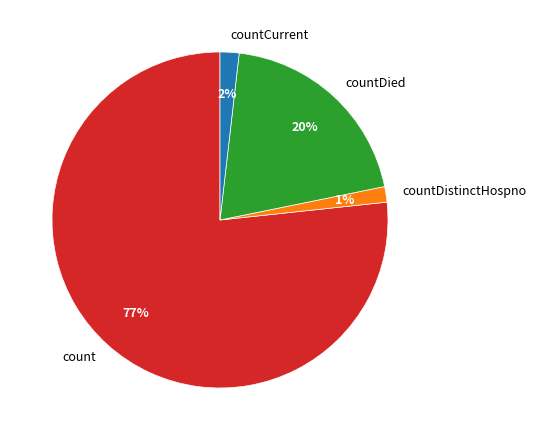

Which has a higher value, count or countDistinctHospno?

count